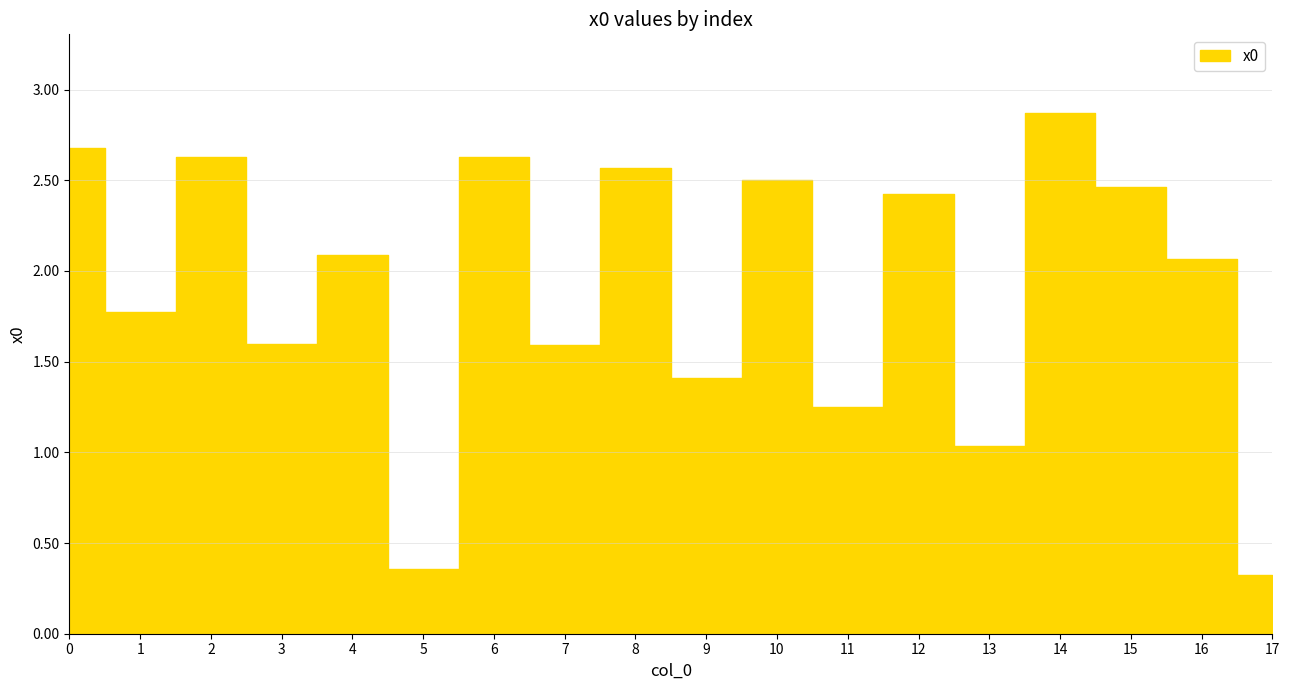

What is the minimum value shown in the chart?

0.3